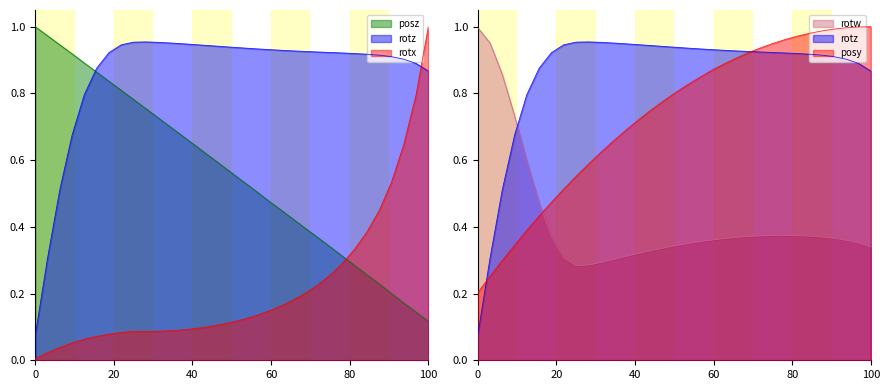

Rank the series at 201.4548 from lowest to highest value.

rotx, posy, rotw, rotz, posz